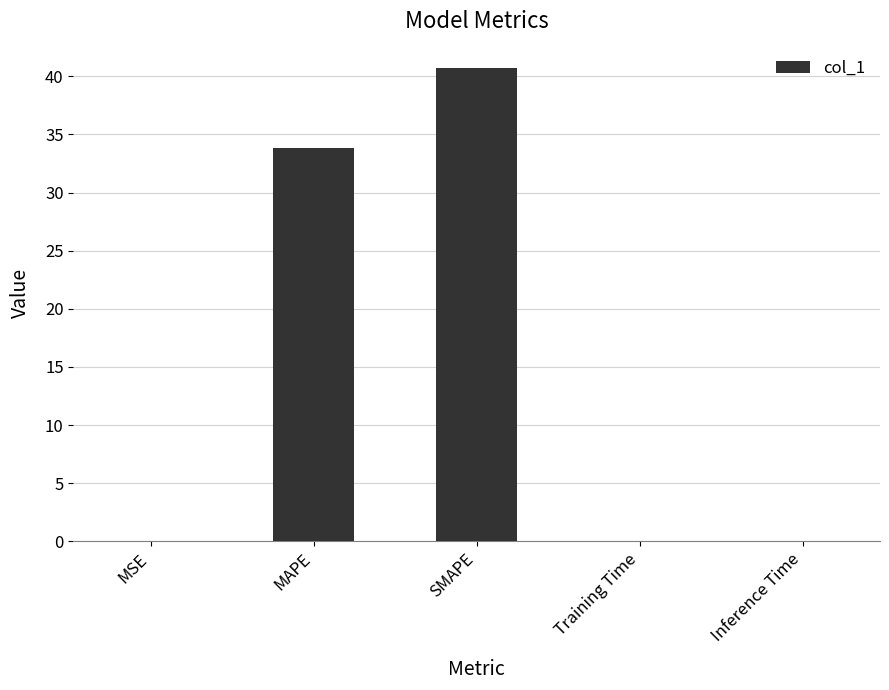

Where is the data nearest to the value 20?

MAPE